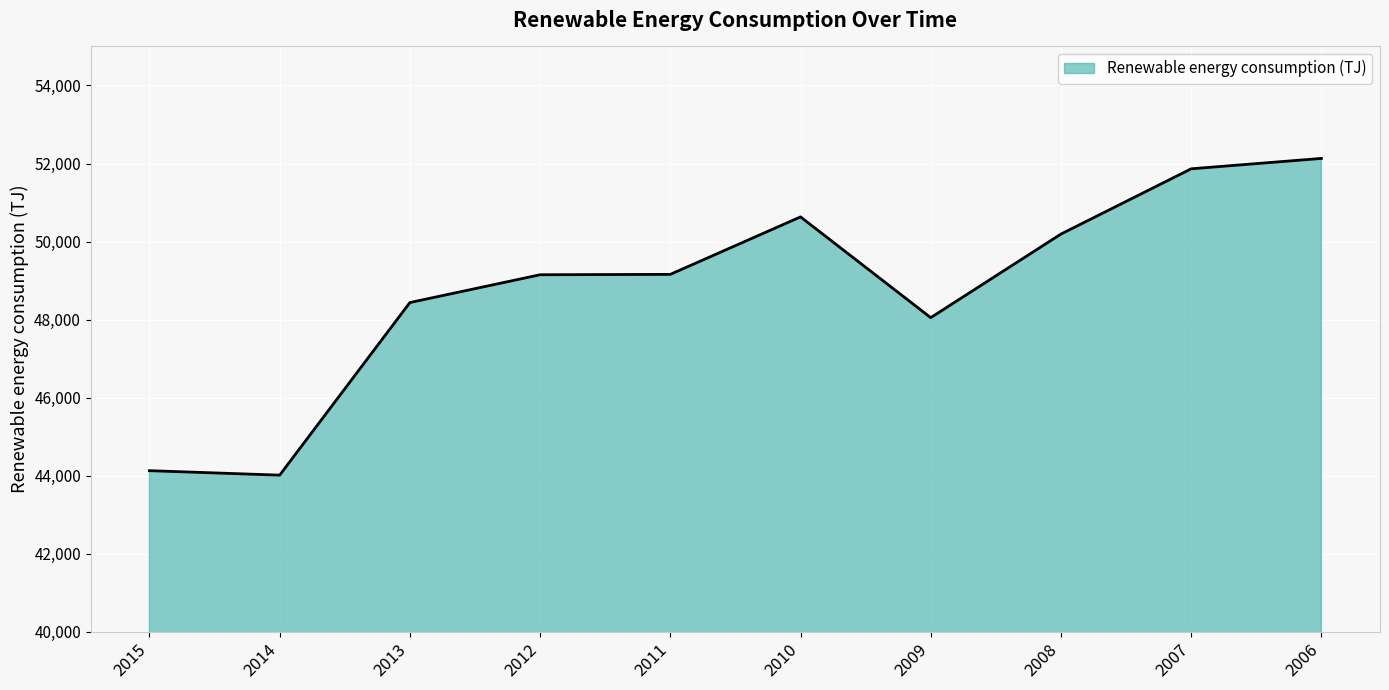

Count the number of data series in this chart.

1